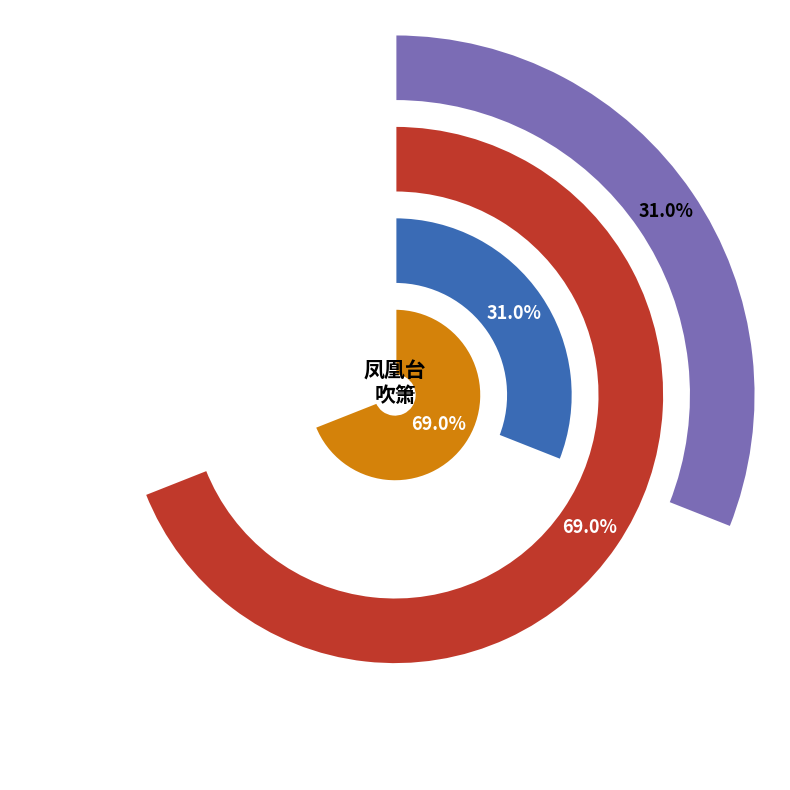

Do 凤凰台上忆吹箫•和漱玉词同阮亭作 and 凤凰台上忆吹箫·和漱玉词同阮亭作 together represent more than half of the pie?

Yes